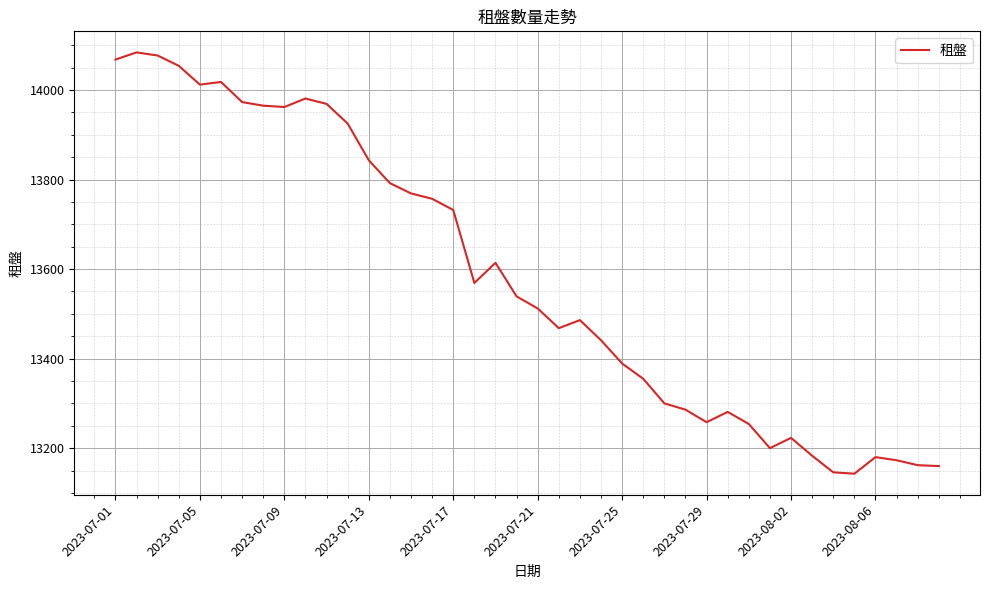

What is the difference between the maximum and minimum values?

941